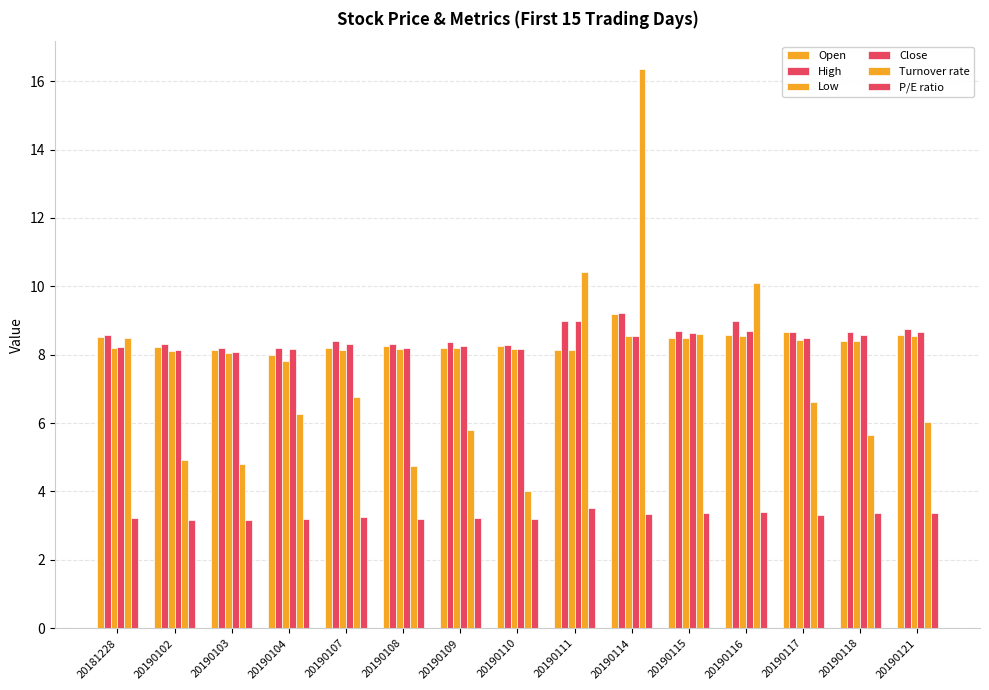

The value of Low at 20190117 is 8.4. True or false?

True